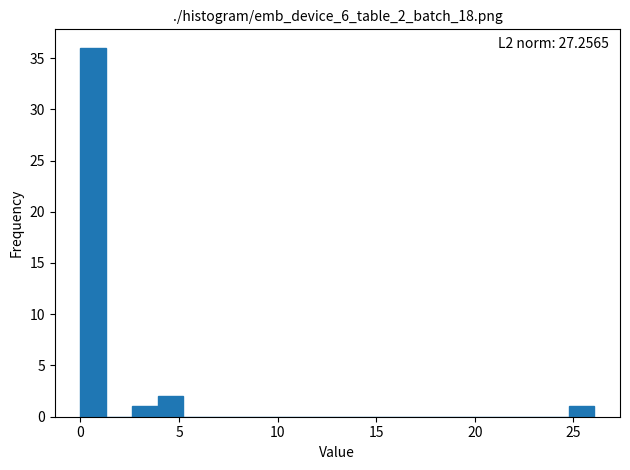

Read against the x-axis, roughly where is the centre of the tallest bar?

0.5